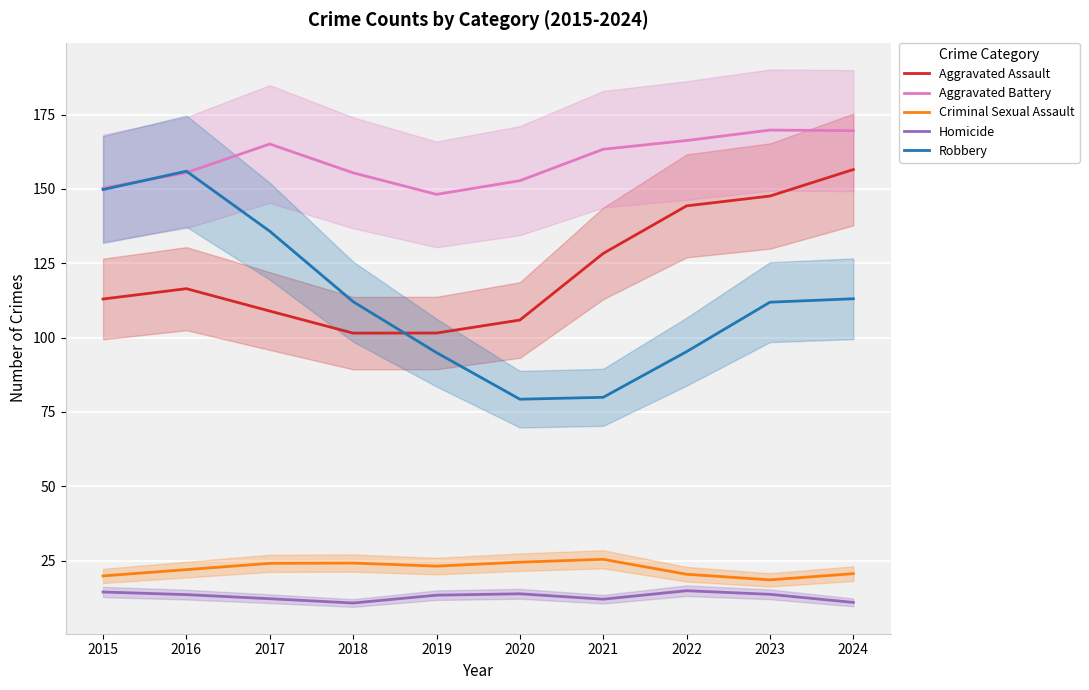

What is the sum of all Homicide values?

130.0